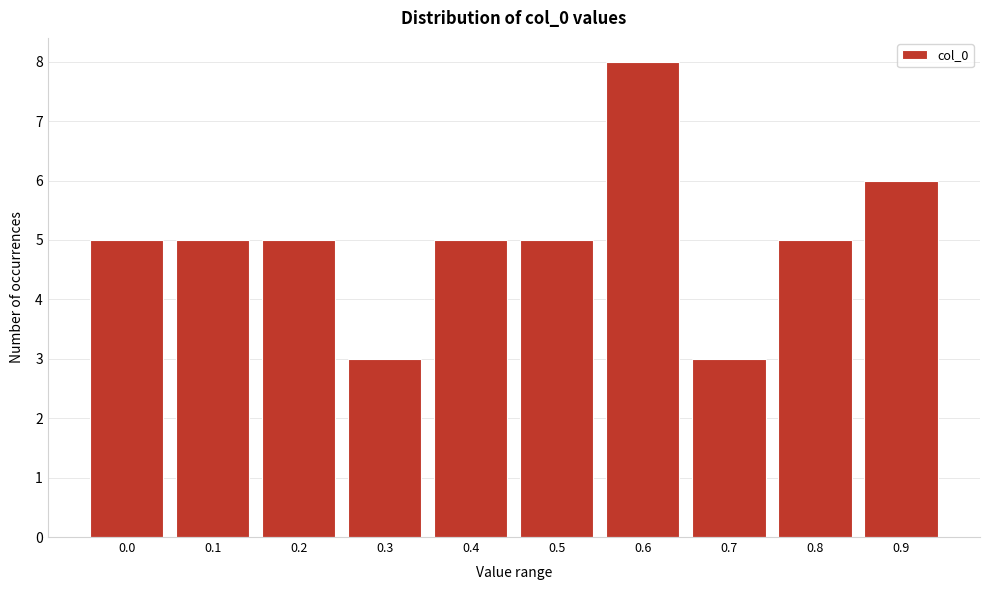

Reading right to left, list all the values displayed in this chart.

6	5	3	8	5	5	3	5	5	5